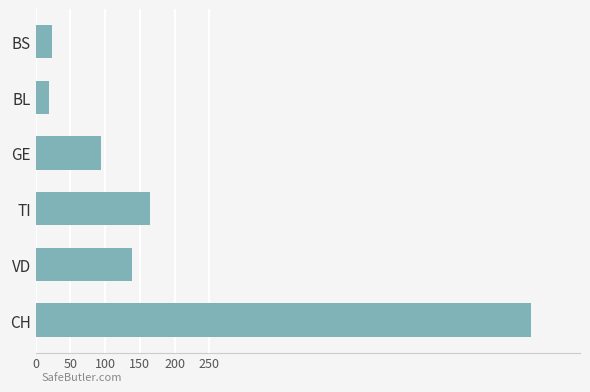

What is the difference between the maximum and second lowest values?

689